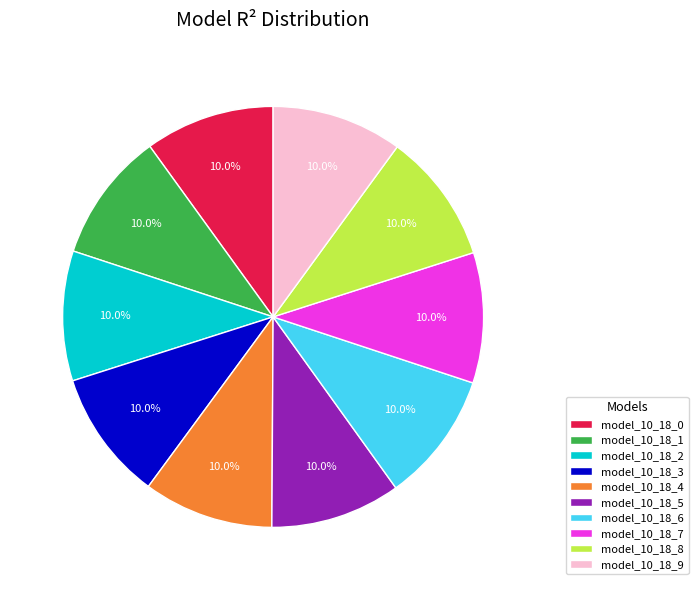

Count the number of slices in the pie.

10